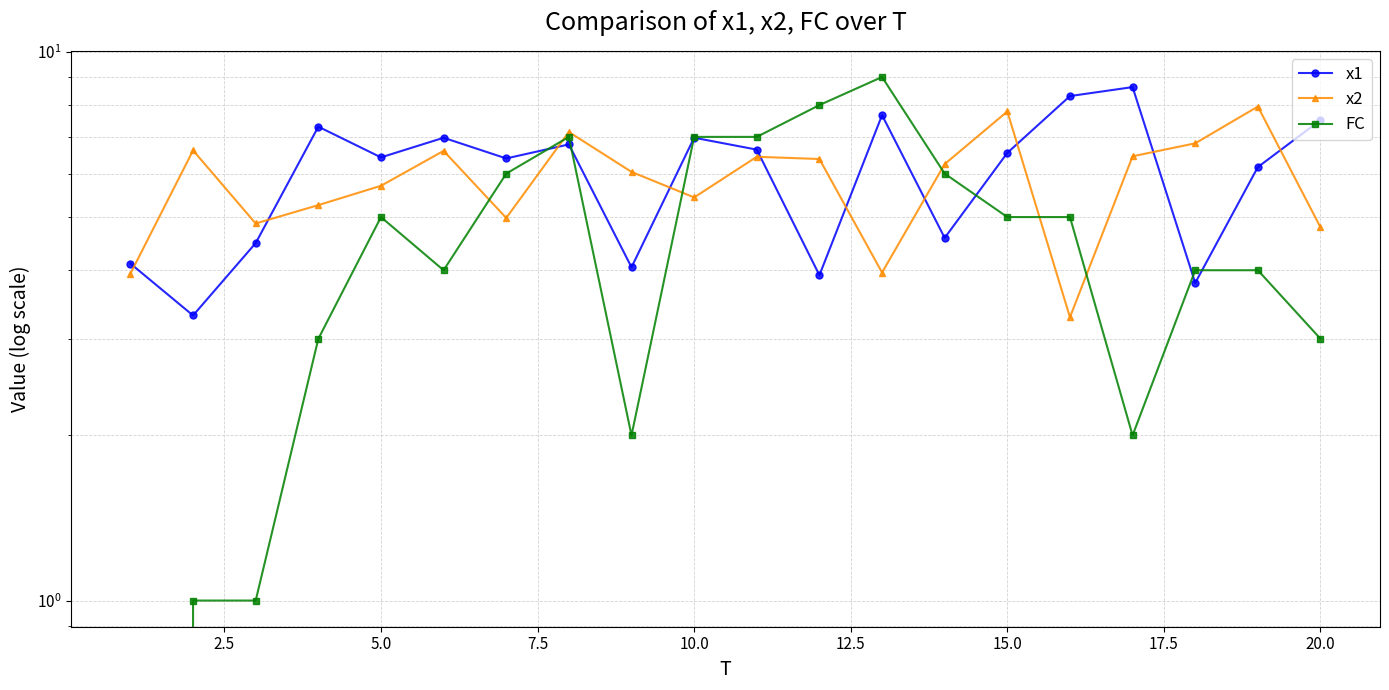

At how many categories does at least one series exceed 8?

3